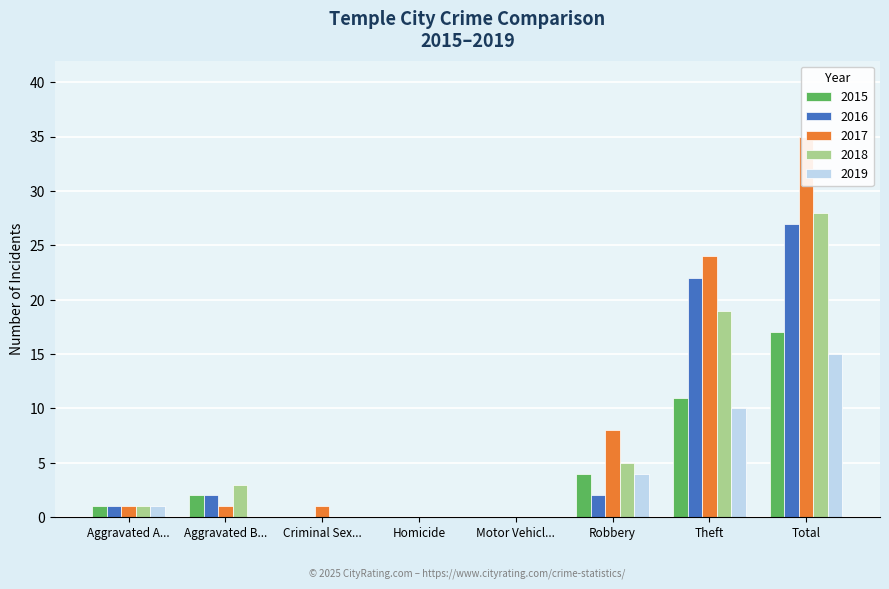

Where is 2015 nearest to the value 8?

Theft